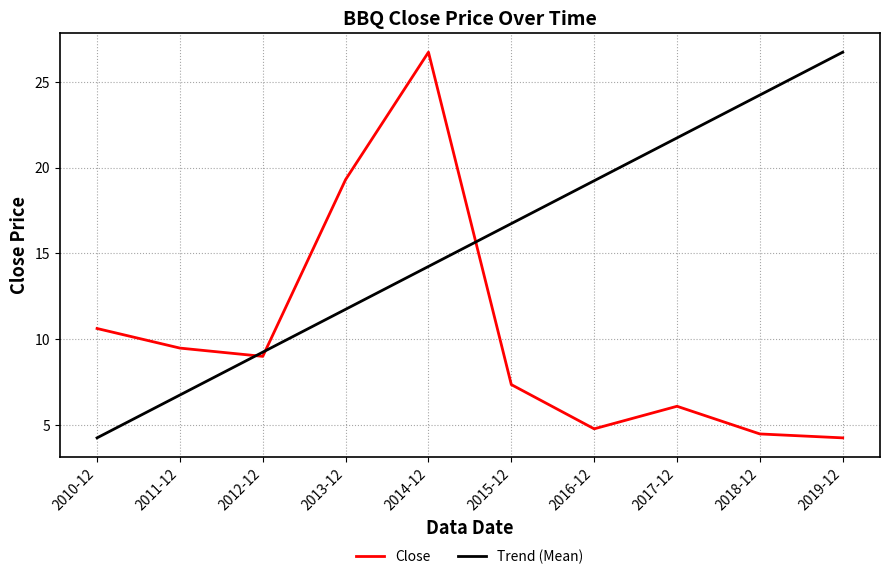

At which category is the sum across all series the highest?

2014-12